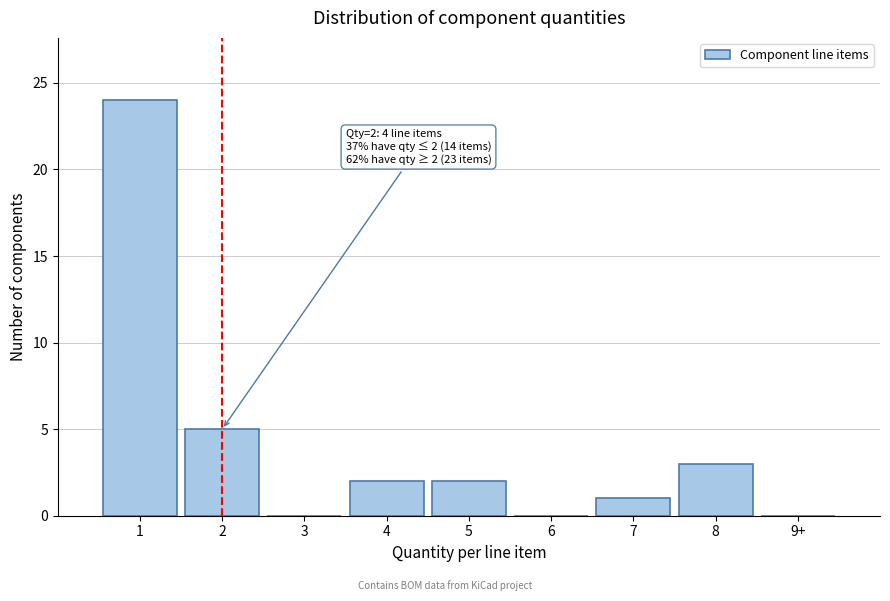

Reading left to right, what are all the values shown in this chart?

1=24	2=5	3=0	4=2	5=2	6=0	7=1	8=3	9+=0